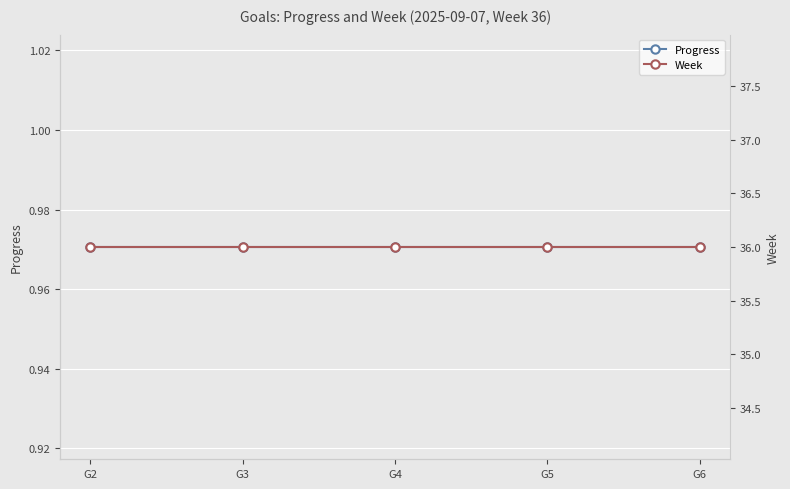

Which series has the widest spread of values?

Progress